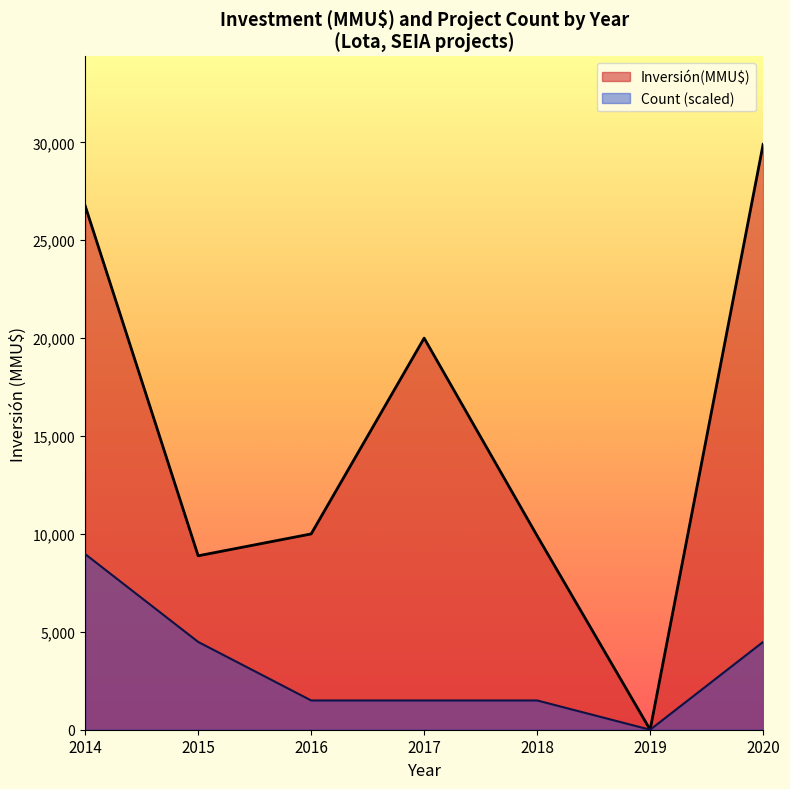

The Inversión(MMU$) series shows 10000.0 at 2016. True or false?

True